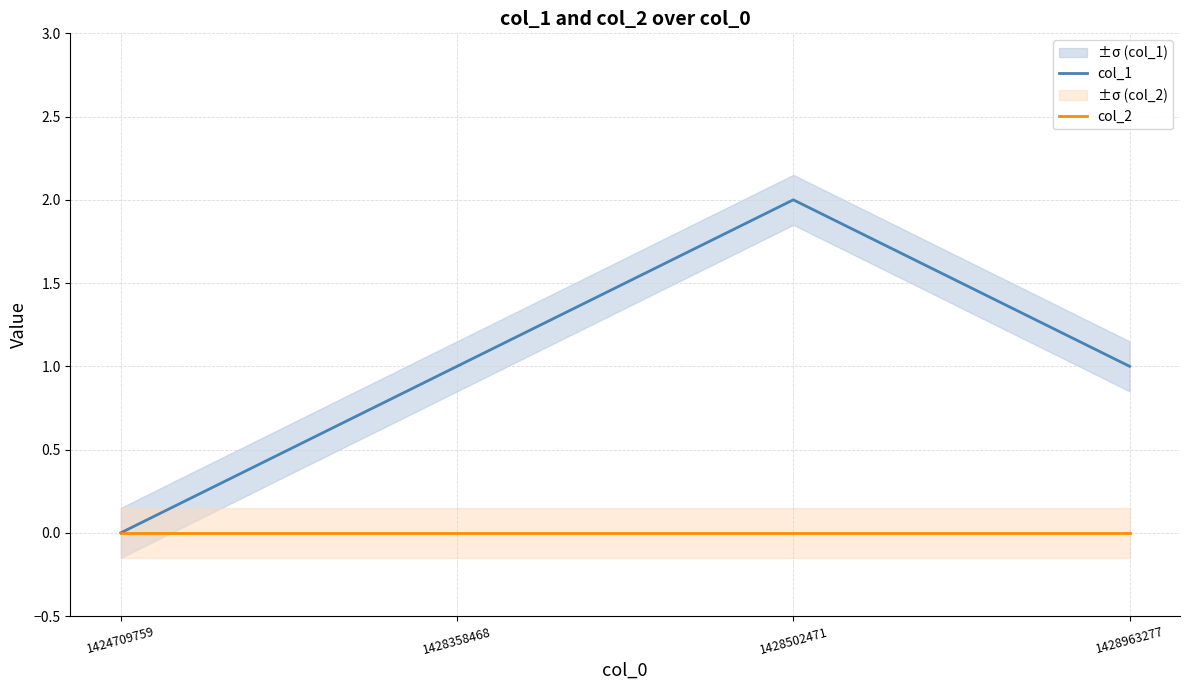

The value of col_2 at 1424709759 is 0. True or false?

True